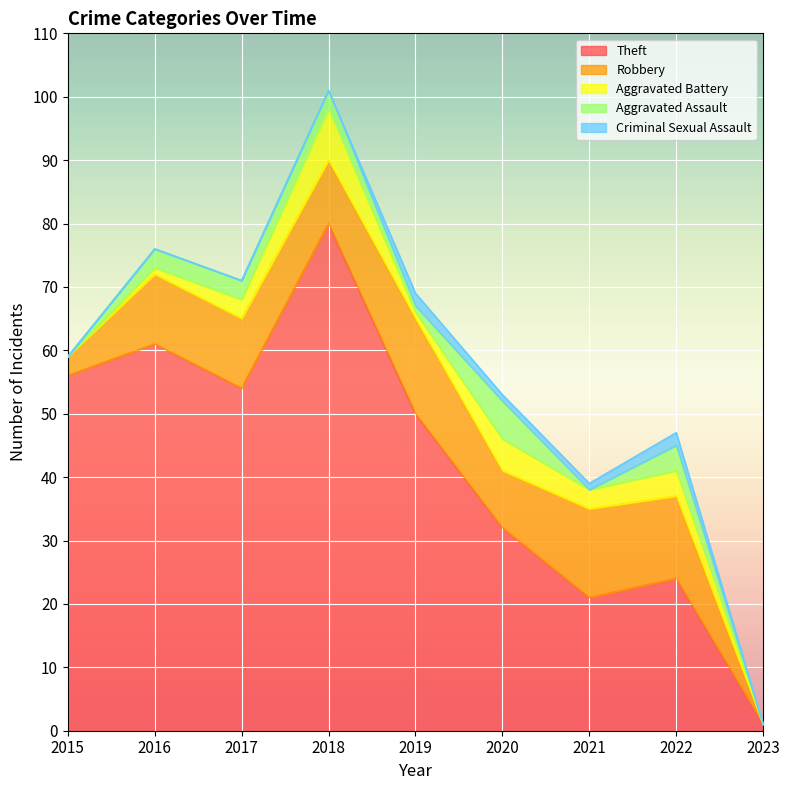

Reading left to right, what are all the values shown in this chart?

Theft: 2015=56	2016=61	2017=54	2018=80	2019=50	2020=32	2021=21	2022=24	2023=1
Robbery: 2015=3	2016=11	2017=11	2018=10	2019=15	2020=9	2021=14	2022=13	2023=0
Aggravated Battery: 2015=0	2016=1	2017=3	2018=8	2019=1	2020=5	2021=3	2022=4	2023=0
Aggravated Assault: 2015=0	2016=3	2017=3	2018=3	2019=1	2020=6	2021=0	2022=4	2023=0
Criminal Sexual Assault: 2015=0	2016=0	2017=0	2018=0	2019=2	2020=1	2021=1	2022=2	2023=0